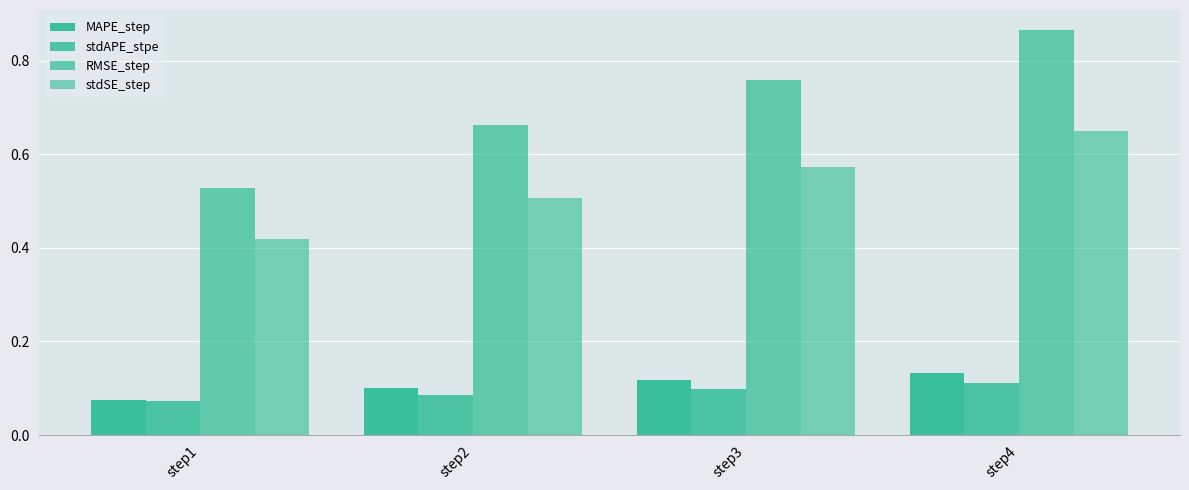

Reading left to right, extract all data points from this chart.

MAPE_step: 0.1	0.1	0.1	0.1
stdAPE_stpe: 0.1	0.1	0.1	0.1
RMSE_step: 0.5	0.7	0.8	0.9
stdSE_step: 0.4	0.5	0.6	0.7